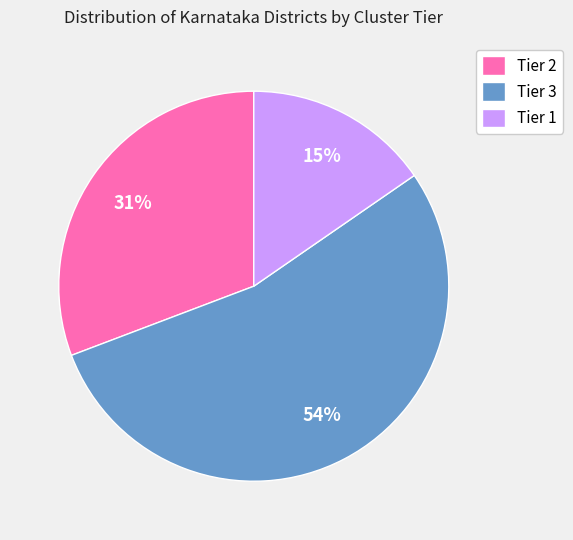

To the nearest percent, what is the combined percentage of Tier 1 and Tier 2?

46%